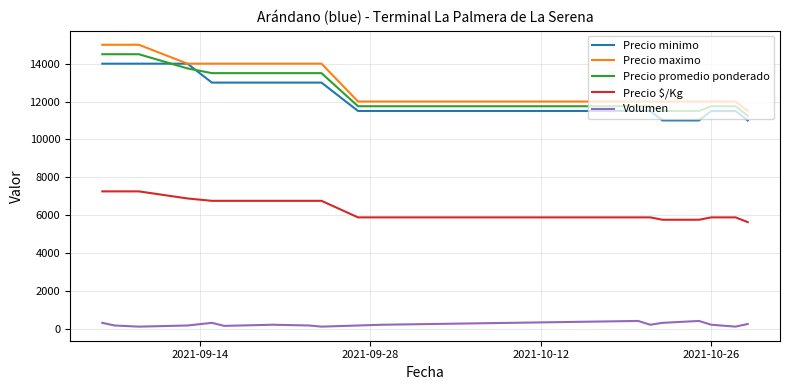

What is the minimum value for Precio maximo?

11500